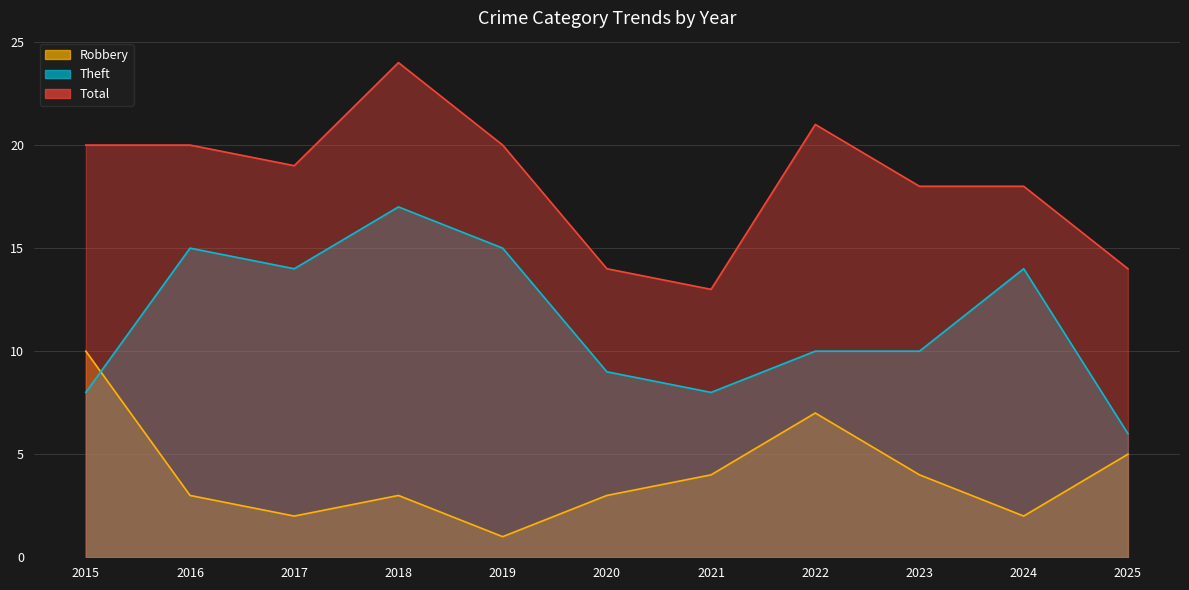

At which category is the sum across all series the highest?

2018